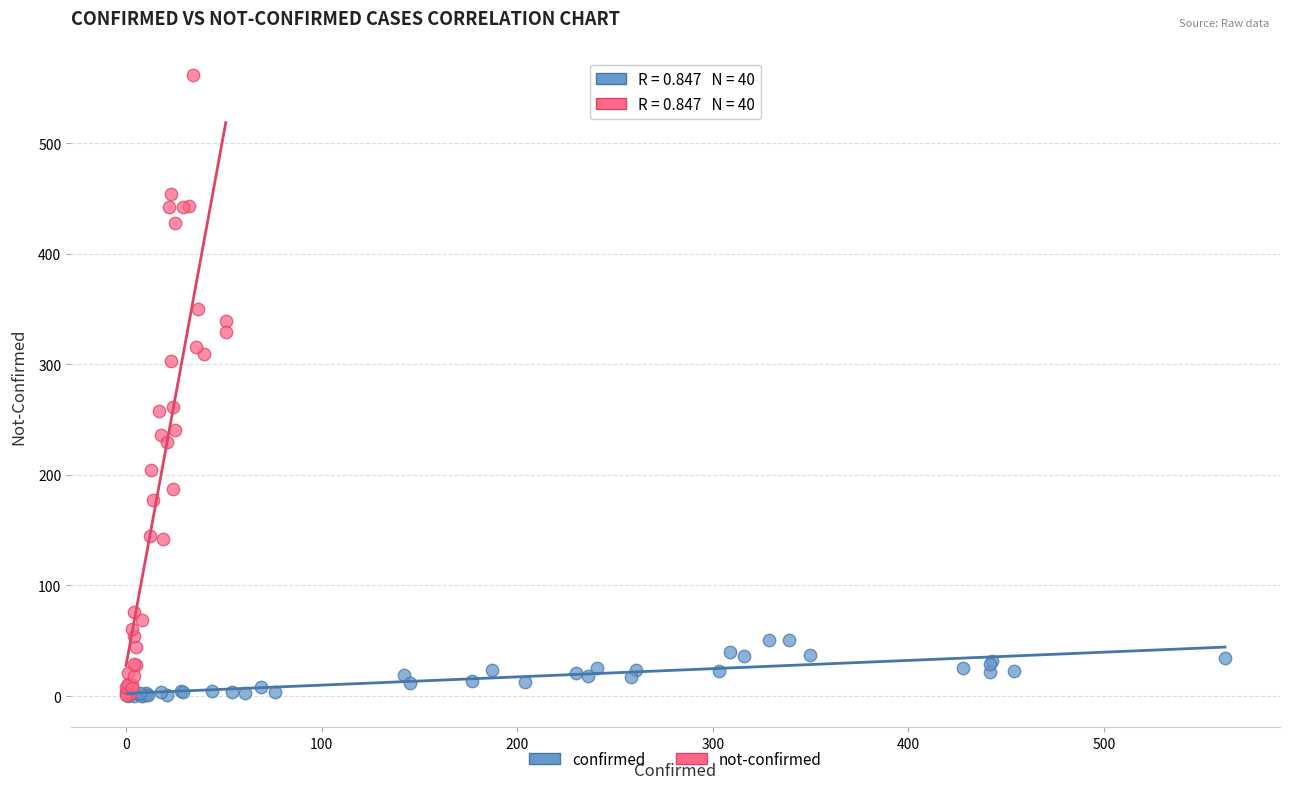

What are all the series names shown in the legend?

confirmed, not-confirmed